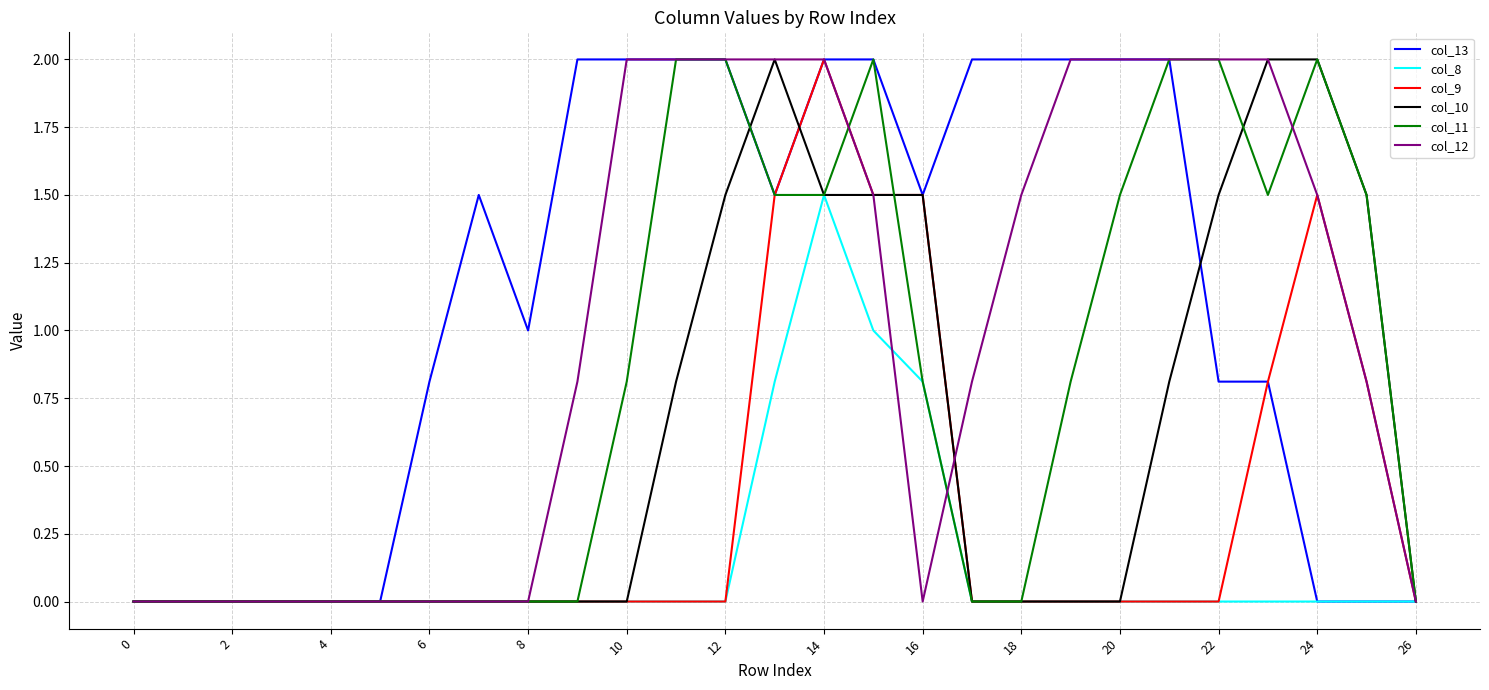

What is the maximum value shown in the chart?

2.0